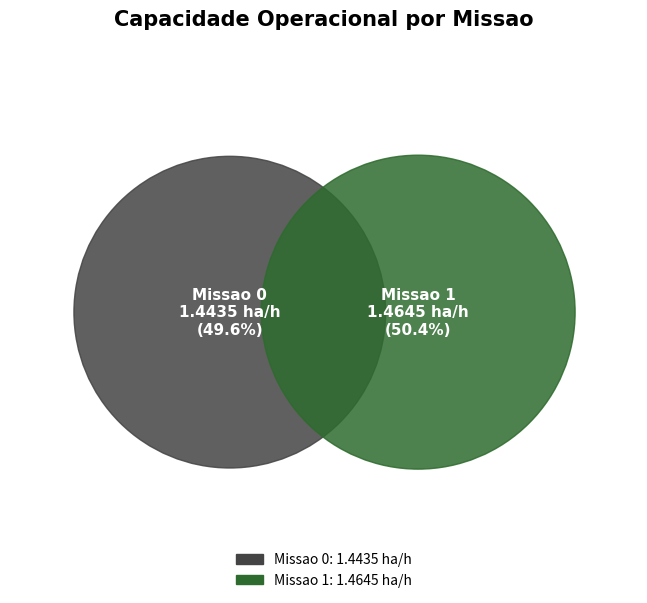

Is 1 the majority of the pie?

Yes